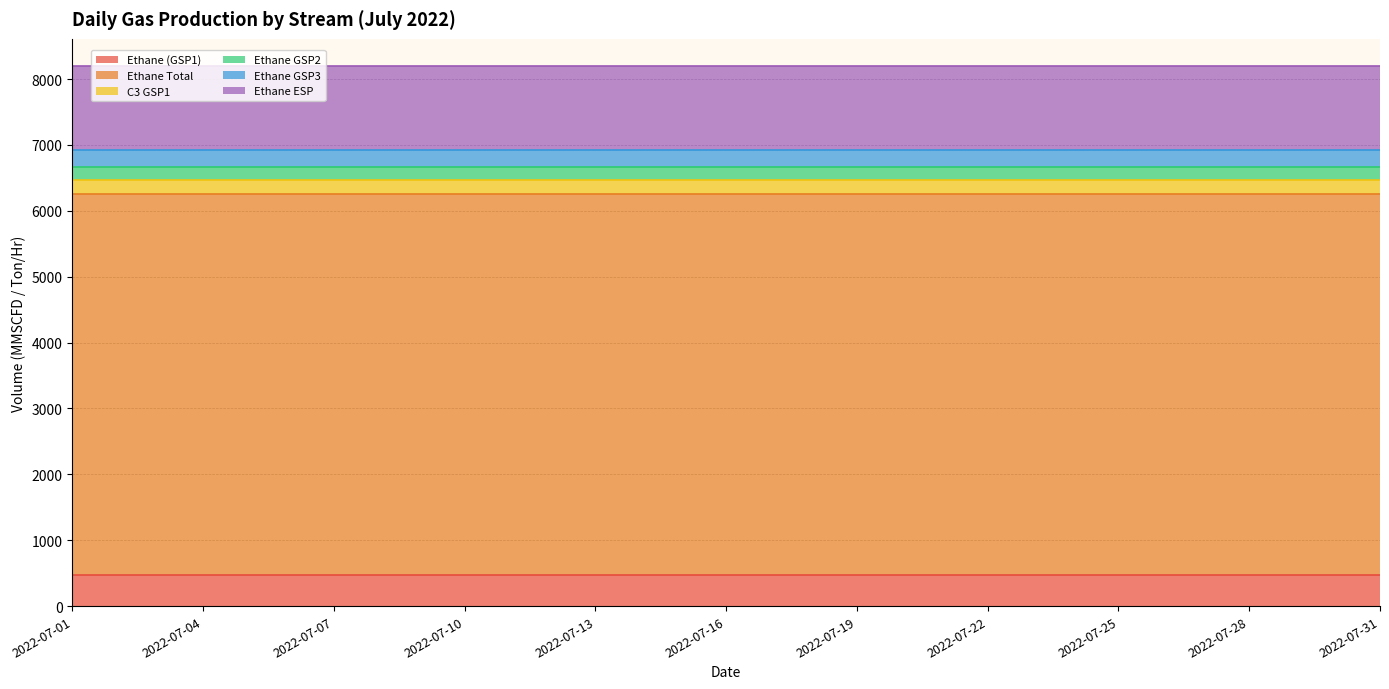

True or false: Ethane GSP3 and Ethane ESP cross at least once.

False